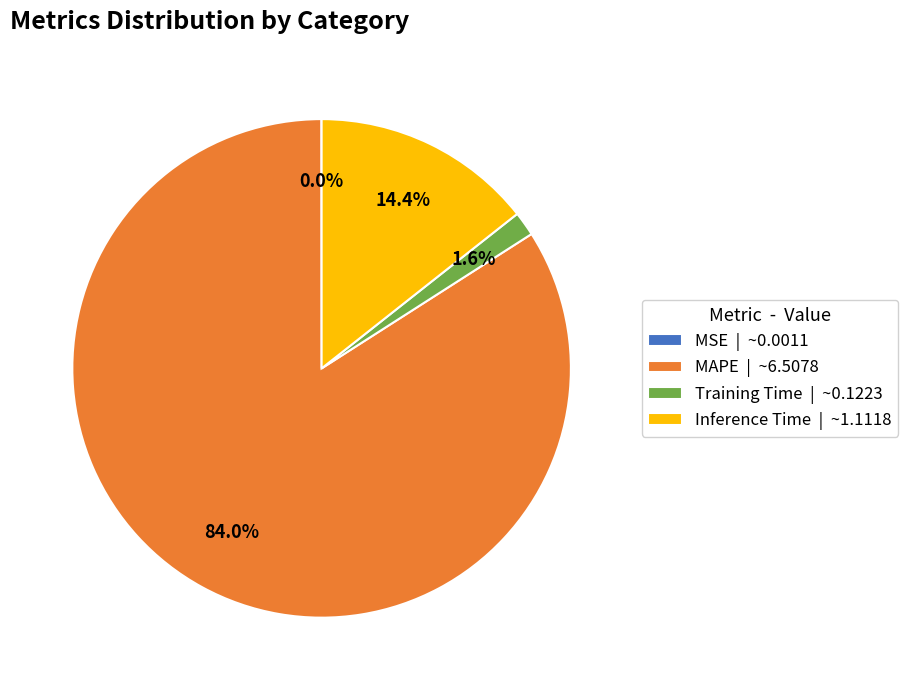

To the nearest percent, what is the difference between the largest and smallest slice percentages?

84%